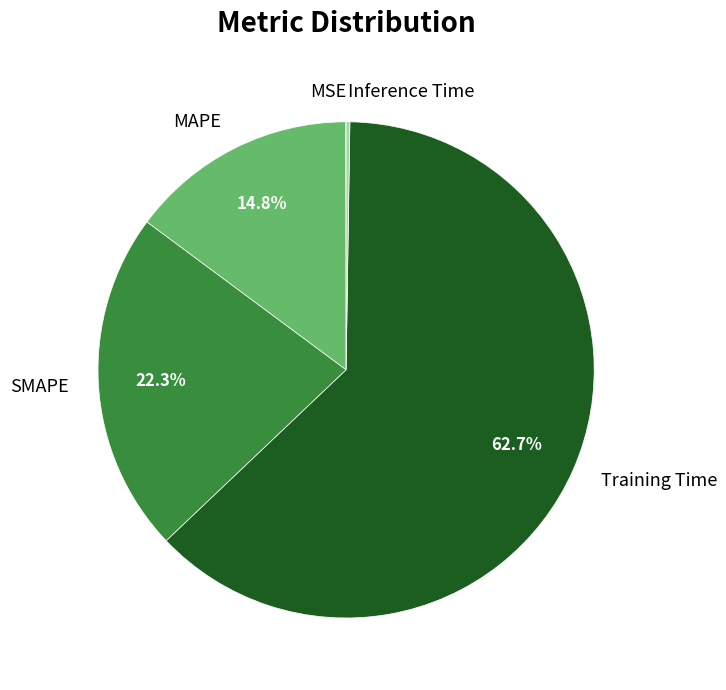

Which slice is the largest?

Training Time